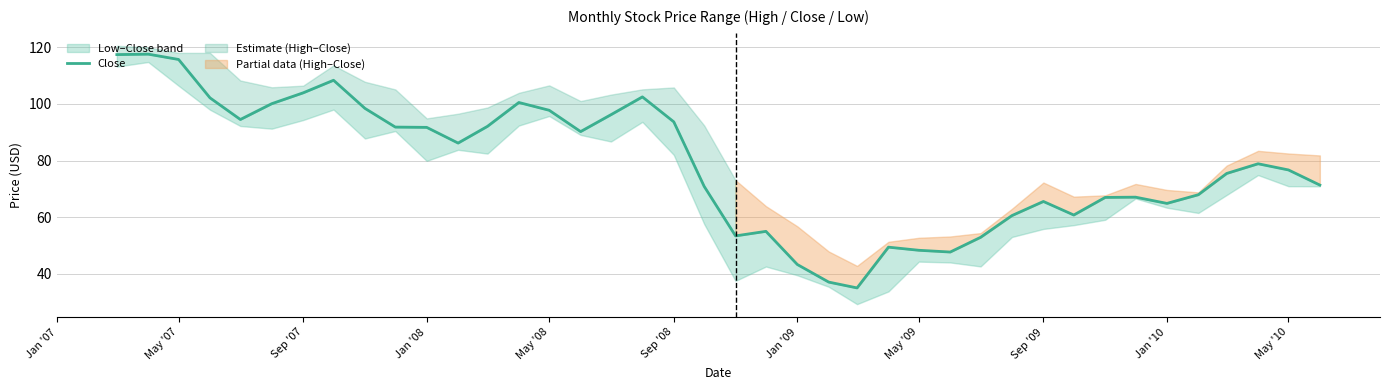

The chart shows a value of 178.7 at May '09. True or false?

False